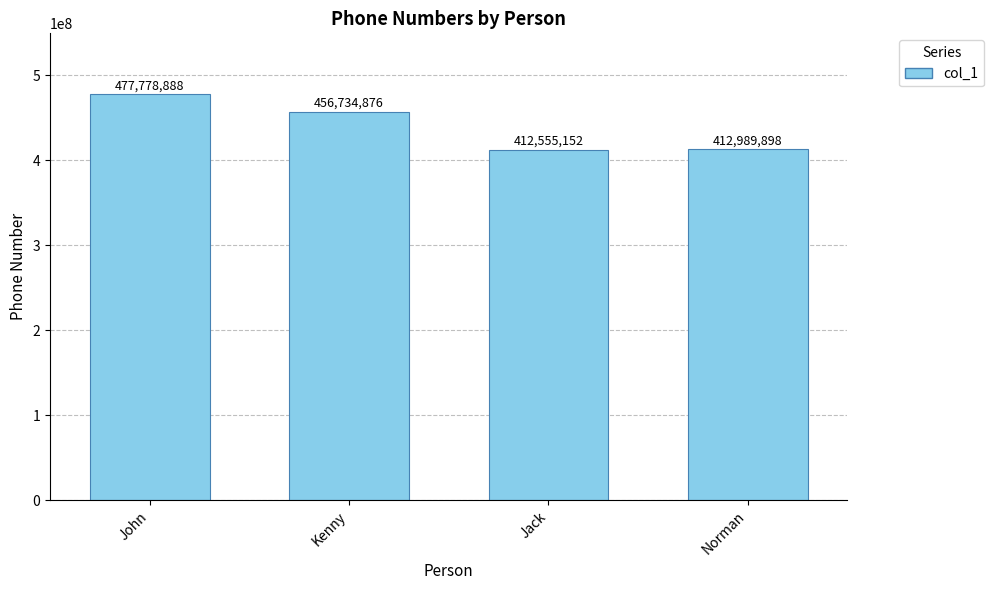

What position from the left is Jack?

3